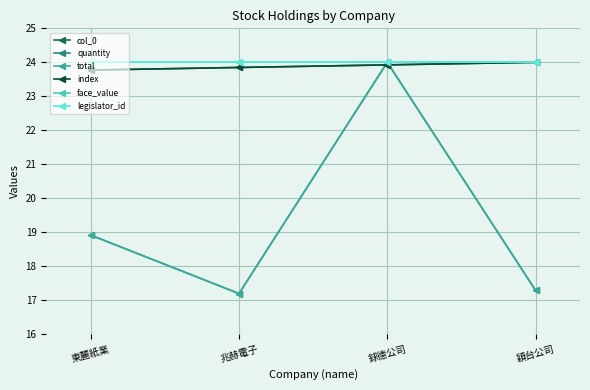

How many interior local peaks does the total series have?

1